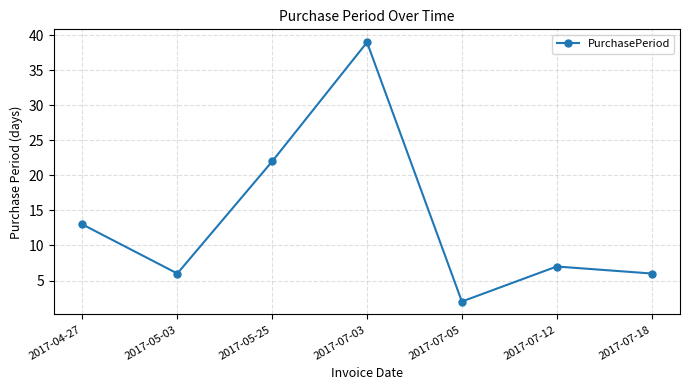

What is the label of the 4th point from the right?

2017-07-03